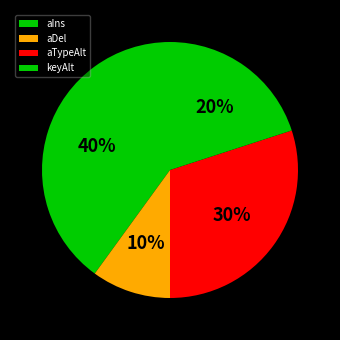

To the nearest percent, what percentage of the pie is keyAlt?

20%